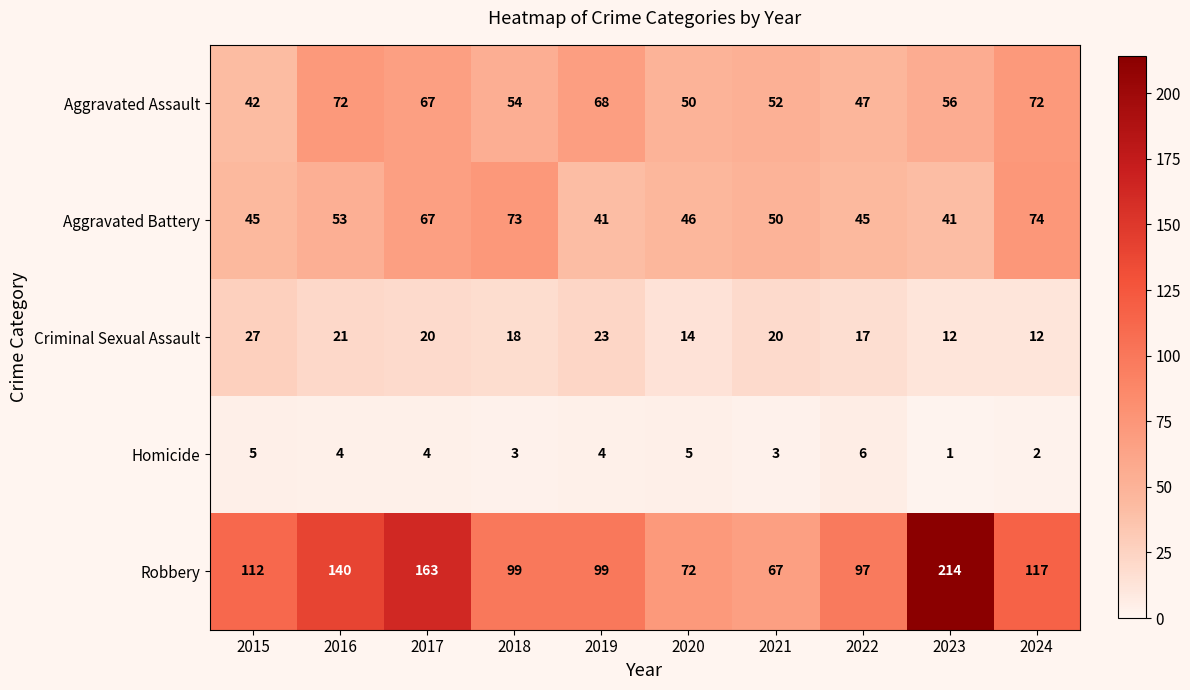

What is the smallest value displayed?

1